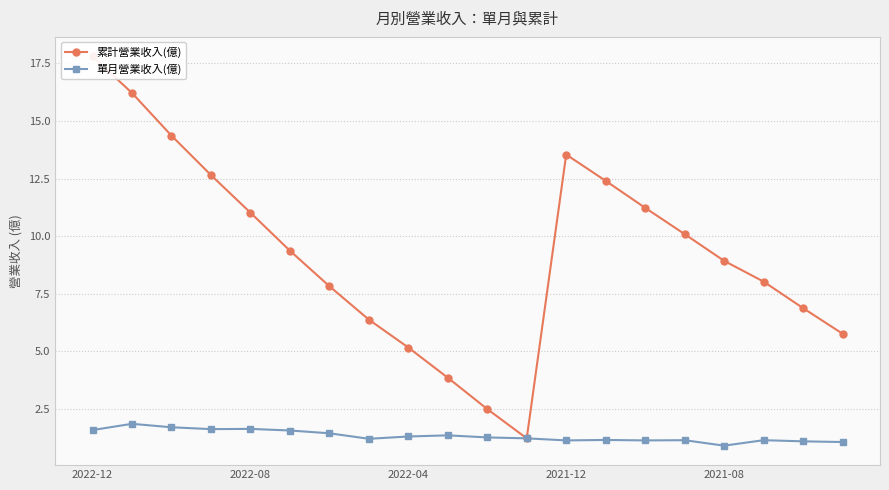

List the series in order of their peak value, lowest first.

單月營業收入(億), 累計營業收入(億)